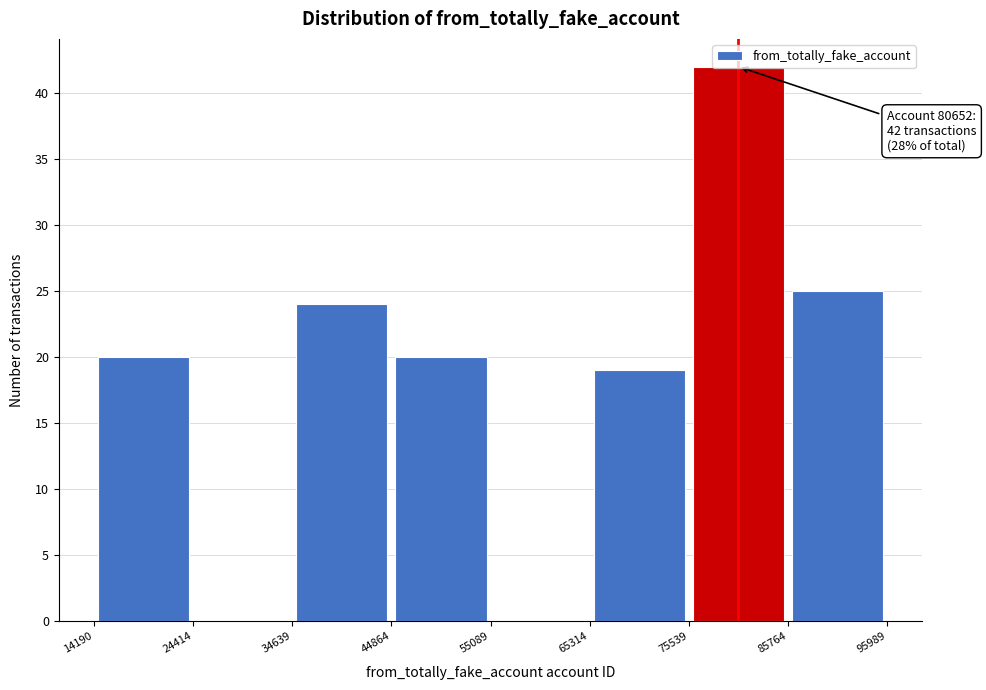

Which range on the x-axis has the tallest bar?

75539 to 85764